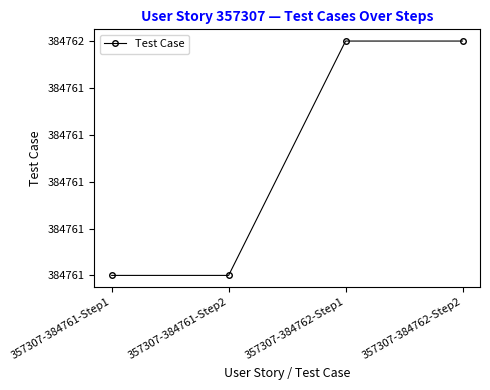

What is the value of the 2nd point from the left?

384761